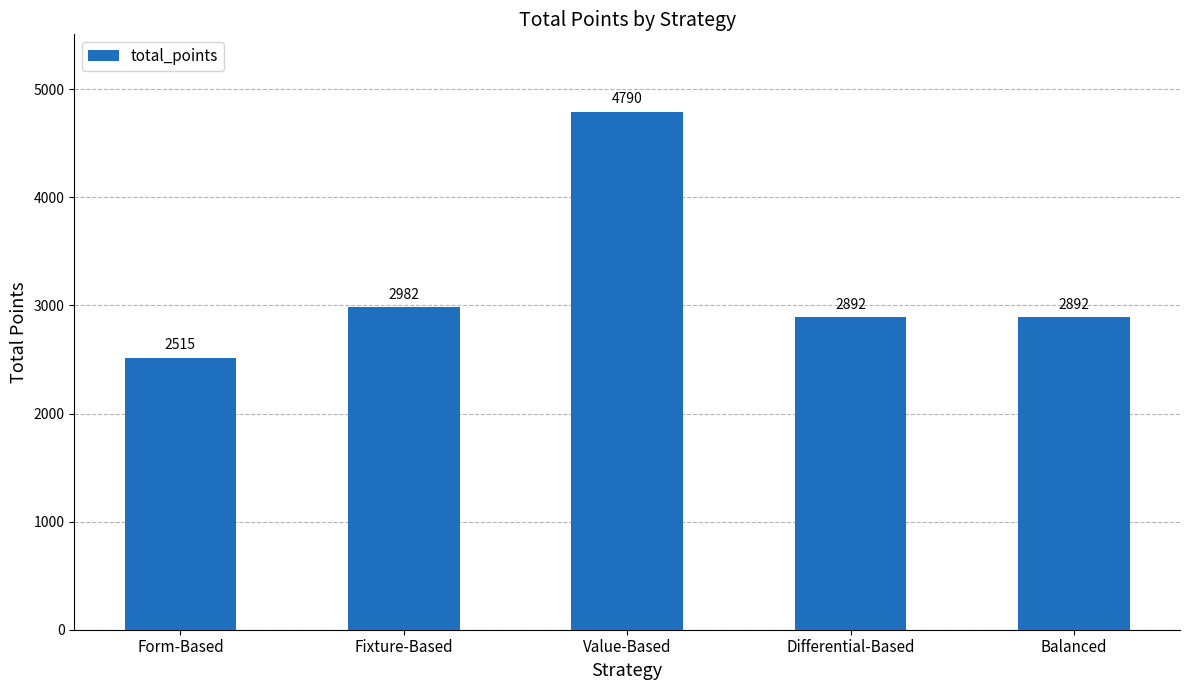

What is the ratio of the value at Differential-Based to the value at Value-Based?

0.6